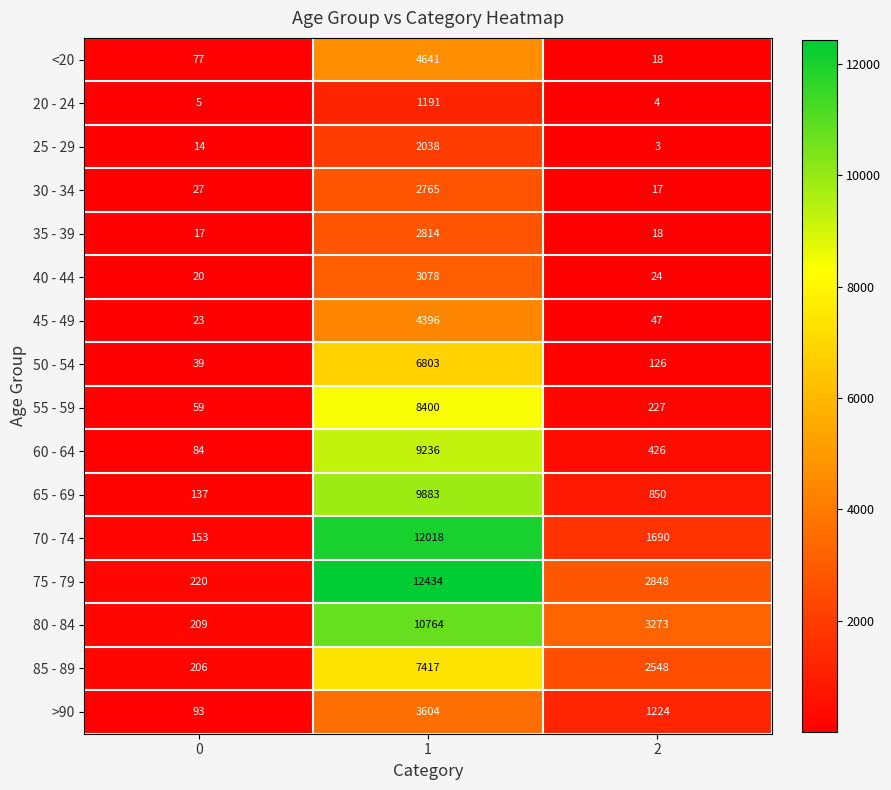

What is the total value across all series at 0?

1383